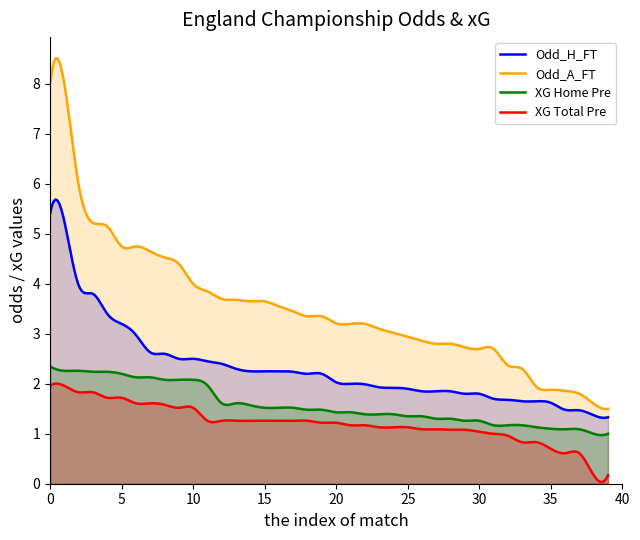

True or false: XG_Home_Pre and Odd_A_FT cross at least once.

False